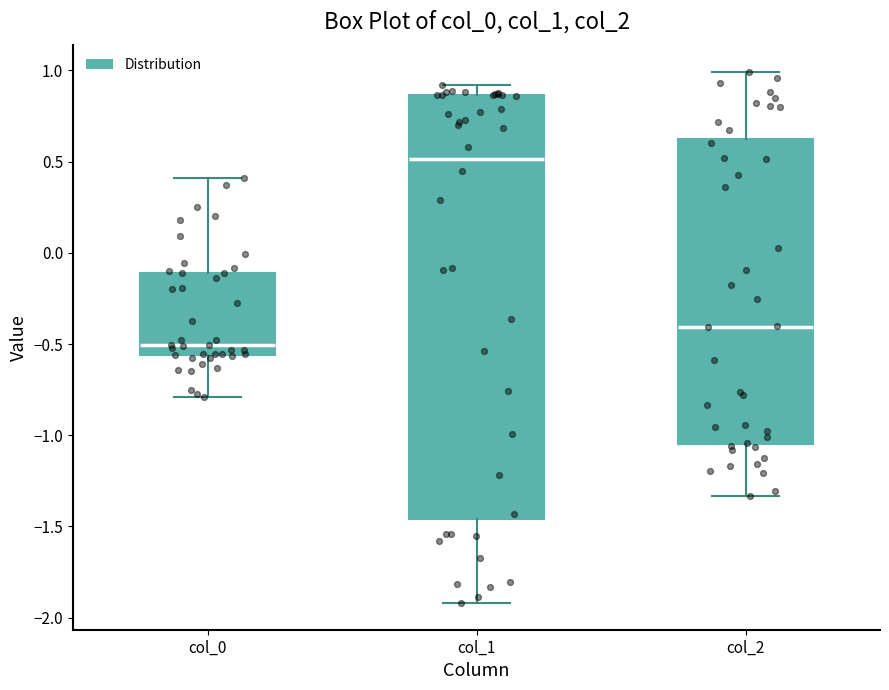

Which box has the lowest median line?

col_0